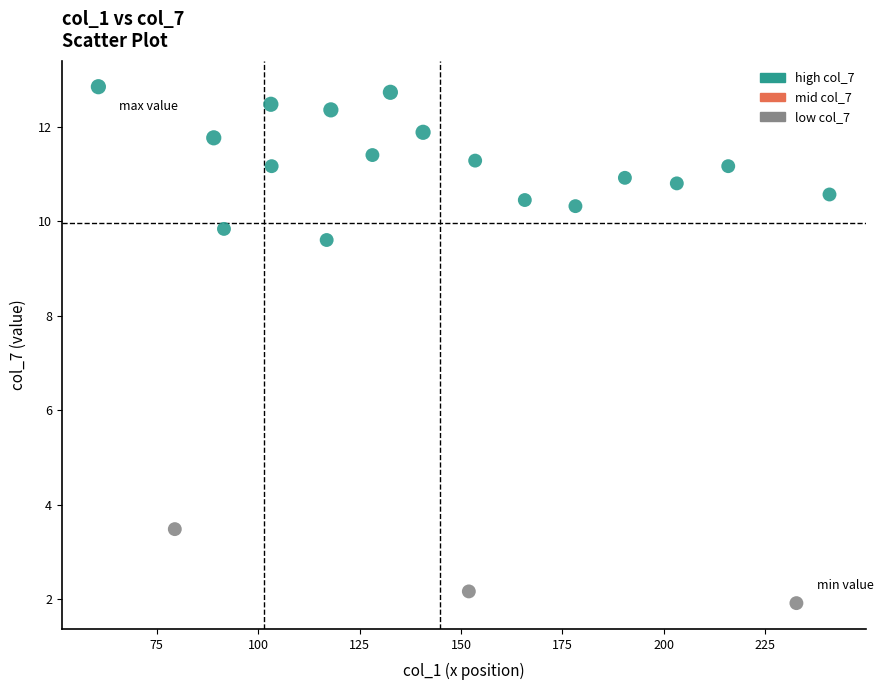

What is the range of Y values (max minus min)?

10.9